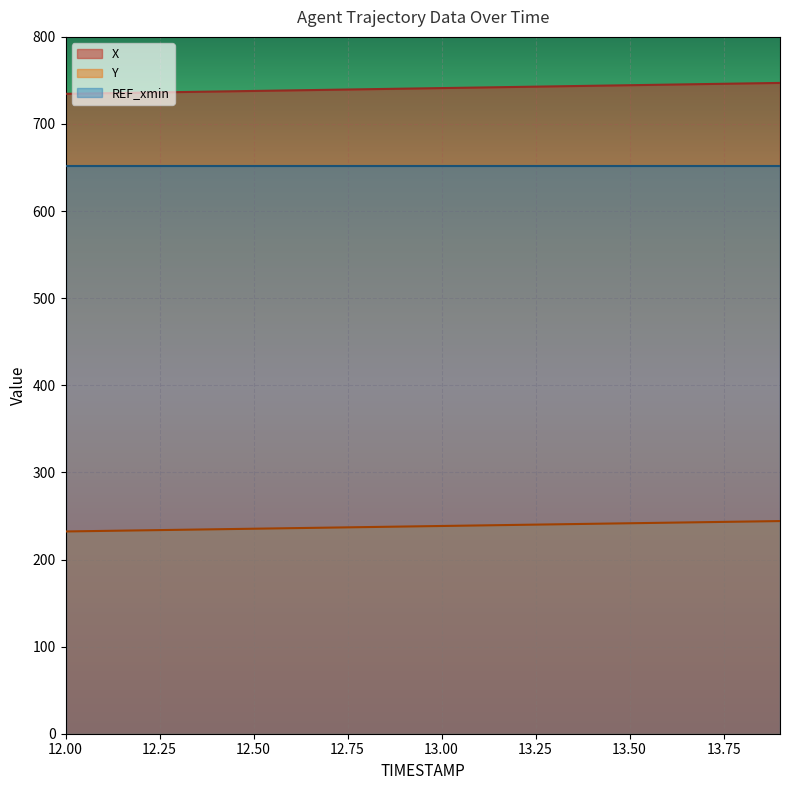

How many data points in Y are less than 238?

10